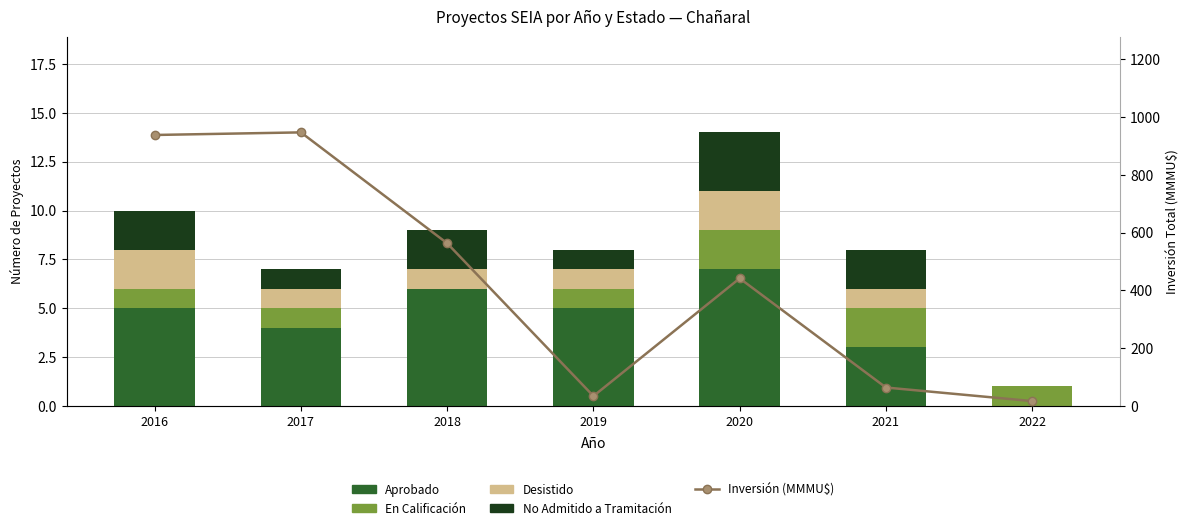

Between 2017 and 2019, which series saw the biggest shift?

Inversión (MMMU$)